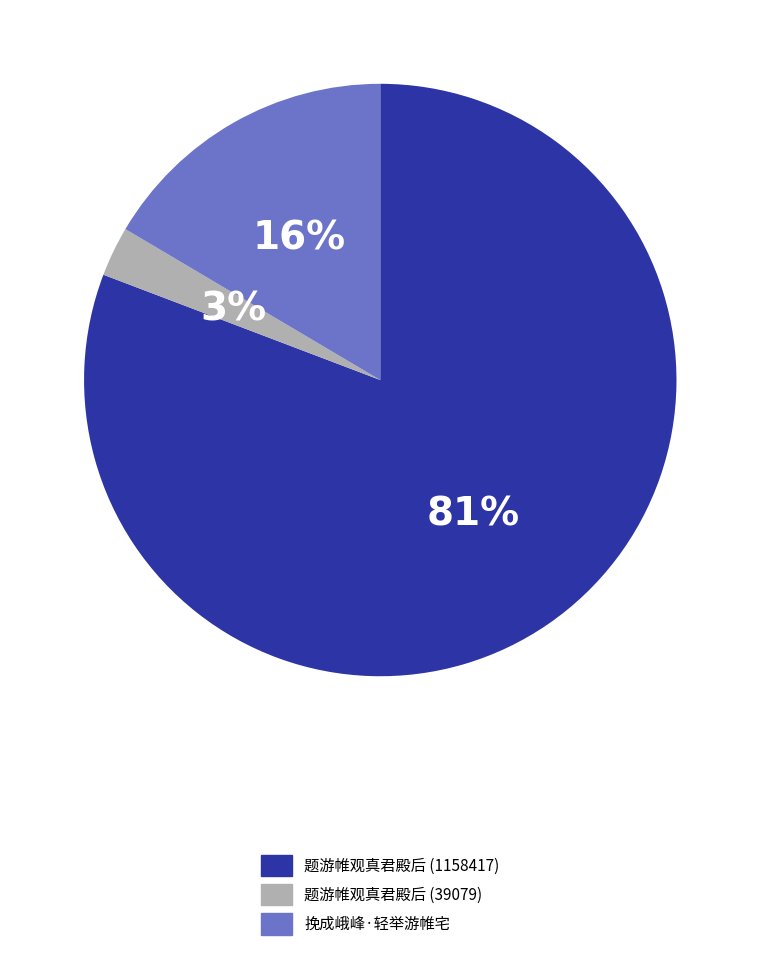

To the nearest percent, what is the difference between the largest and smallest slice percentages?

78%